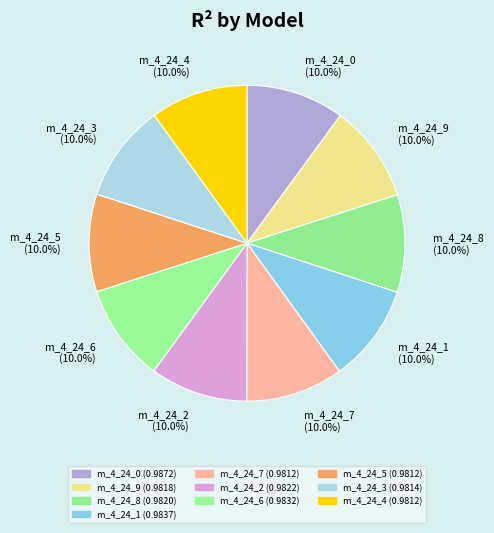

How many segments does this pie chart have?

10